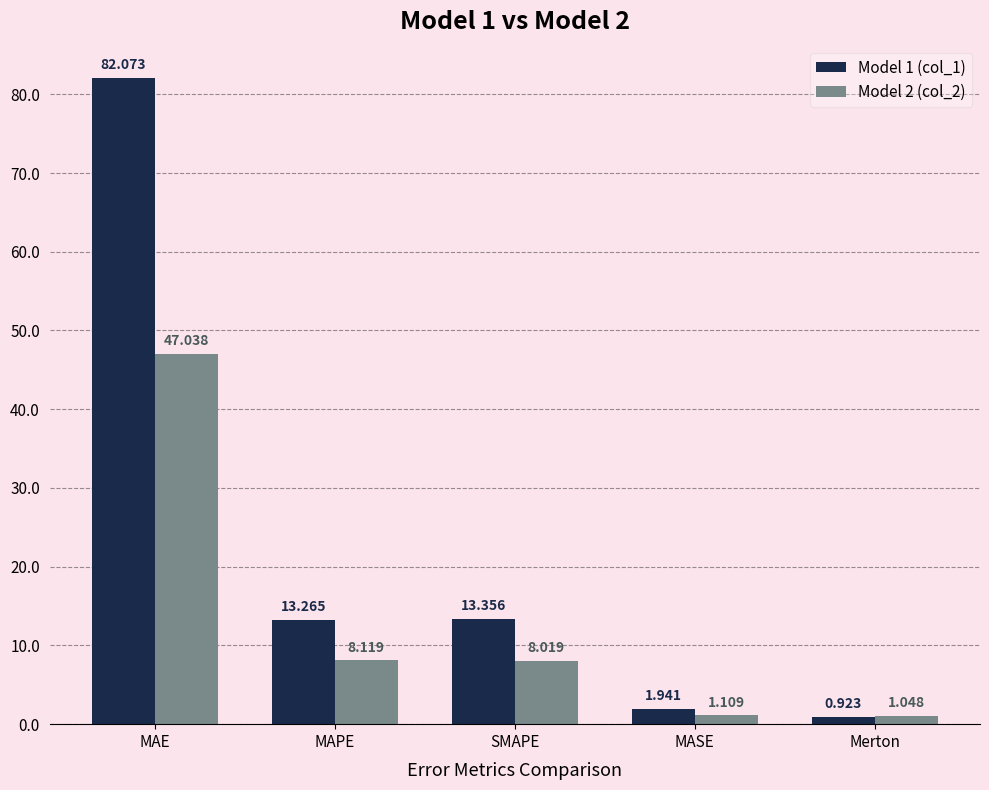

At which category does the chart reach its minimum across all series?

Merton